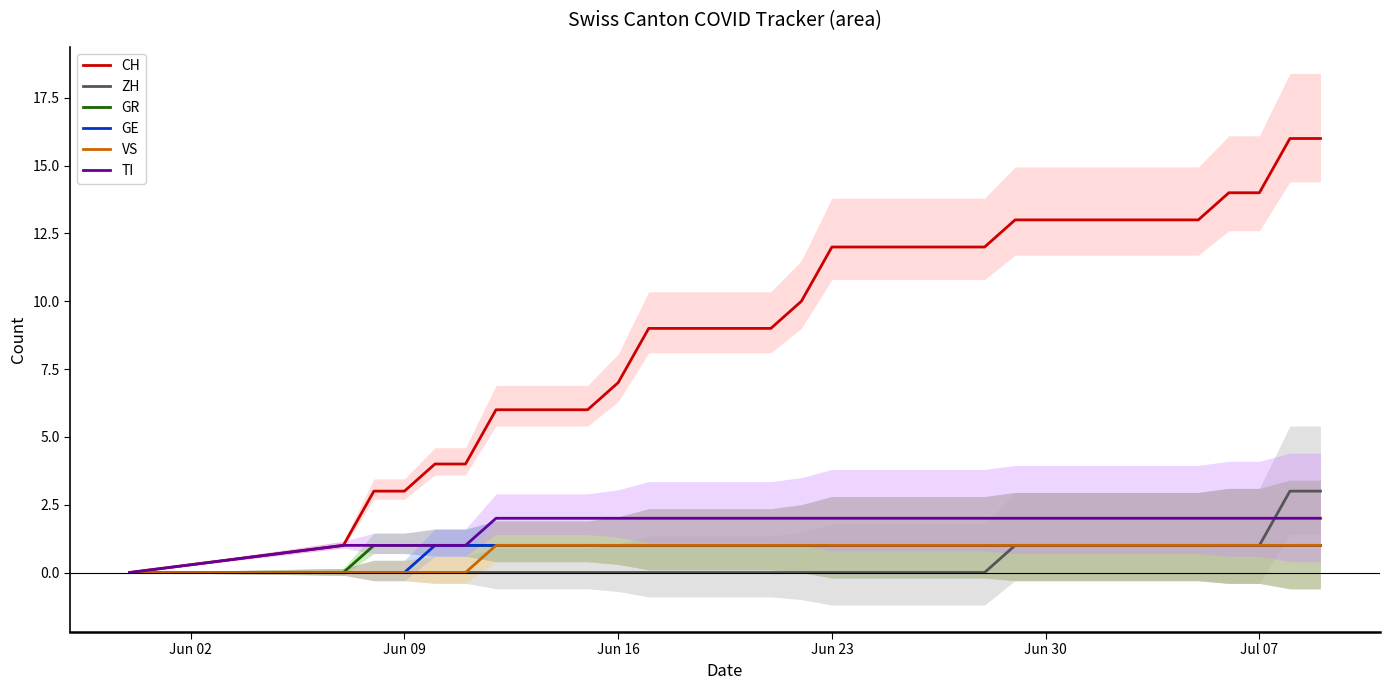

Is this an area chart (filled region under the line)?

No